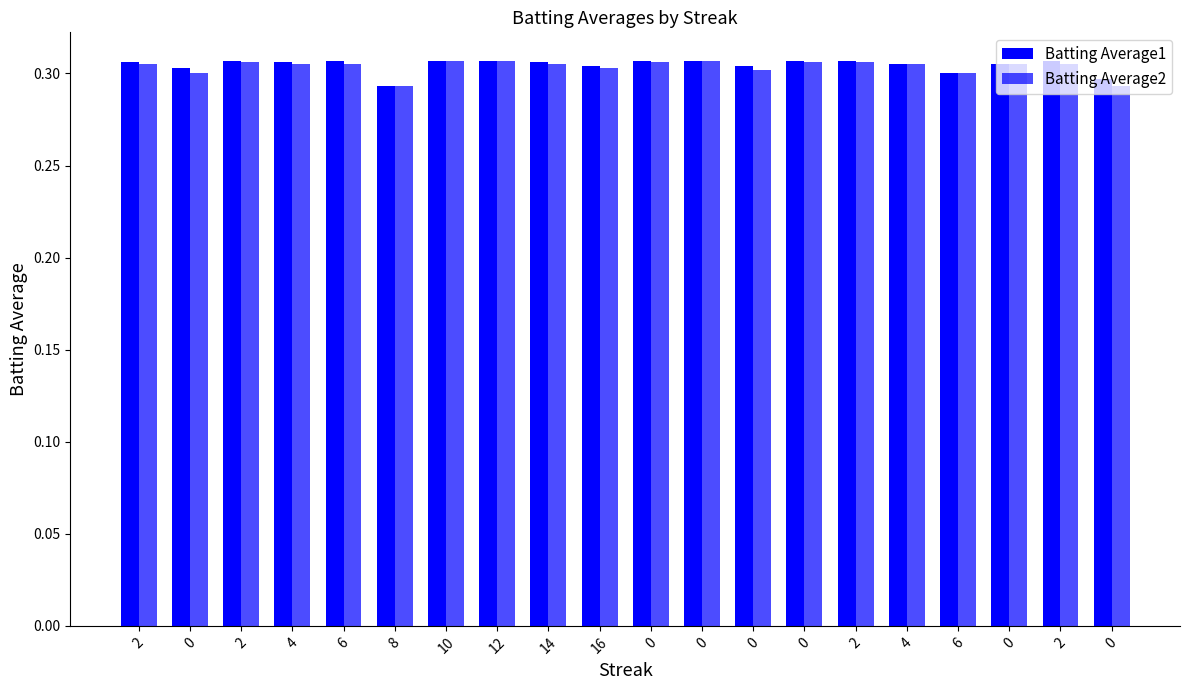

How many series are shown in this chart?

2